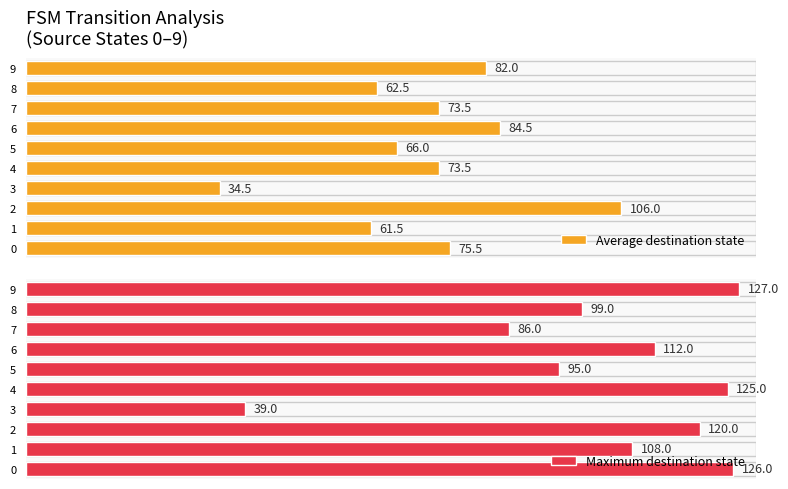

List the labels in order of Average destination state value, smallest first.

3, 1, 8, 5, 4, 7, 0, 9, 6, 2